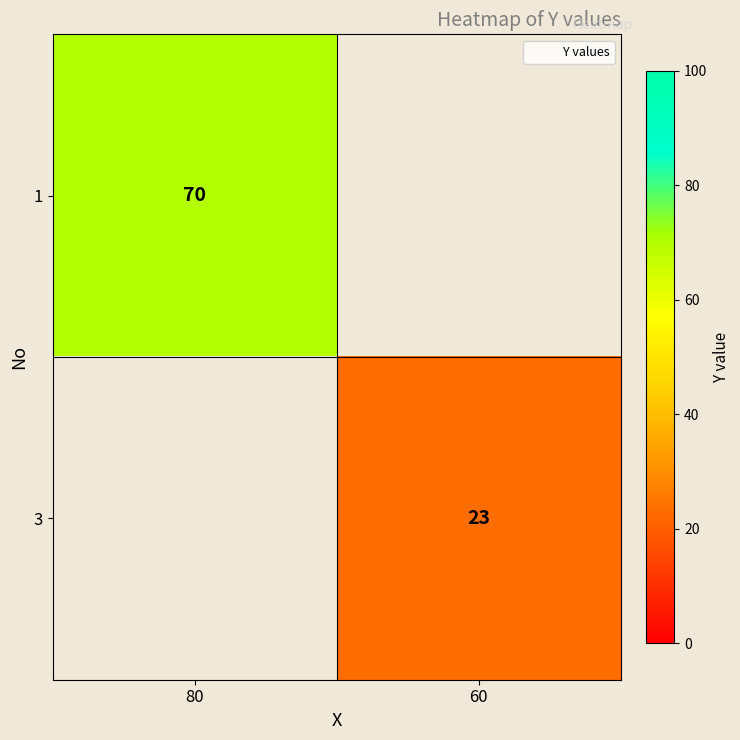

The value of 1 at 80 is 94. True or false?

False